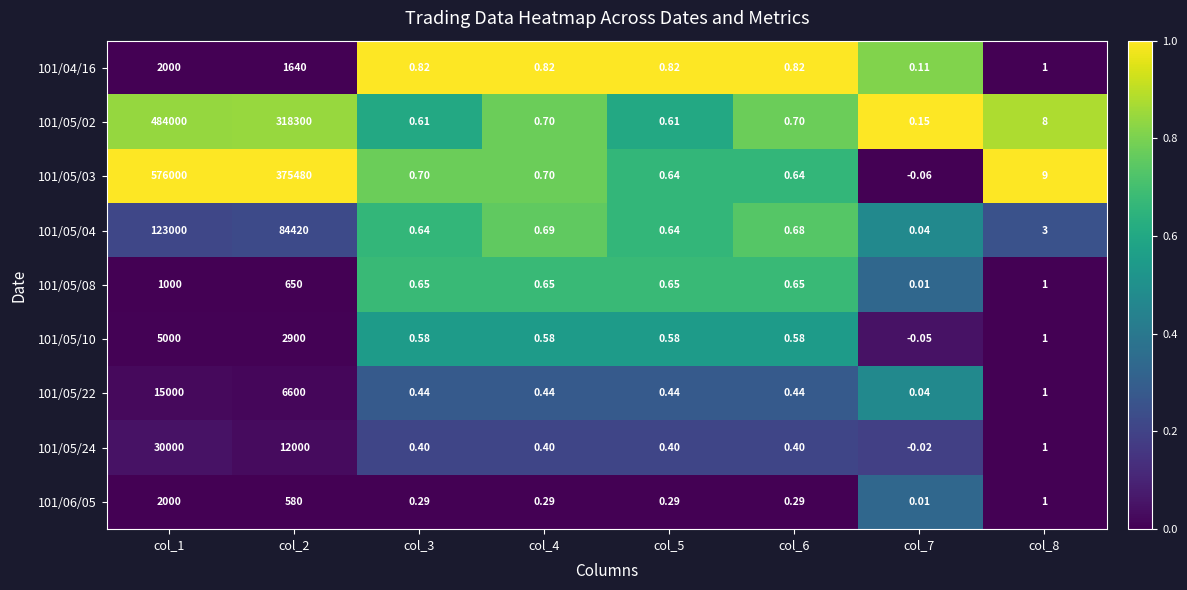

Is the value of 101/05/04 at col_2 greater than the value of 101/05/24 at col_5?

Yes